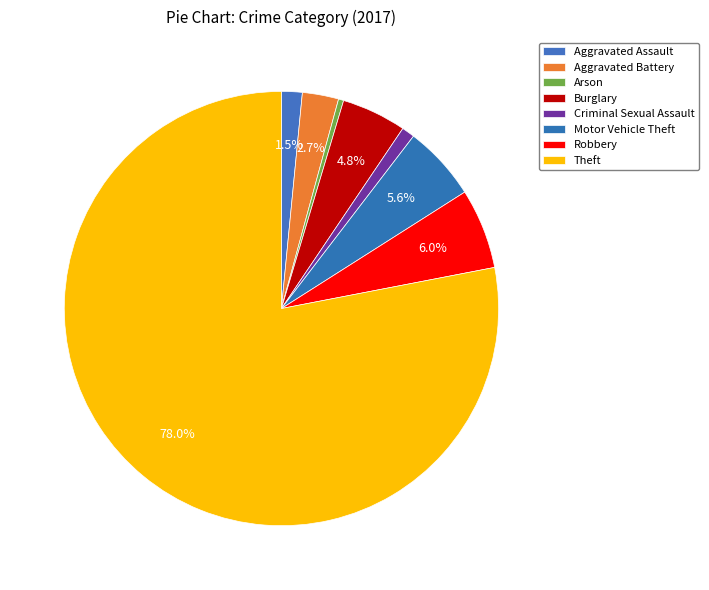

The Burglary slice represents 16% of the pie. True or false?

False